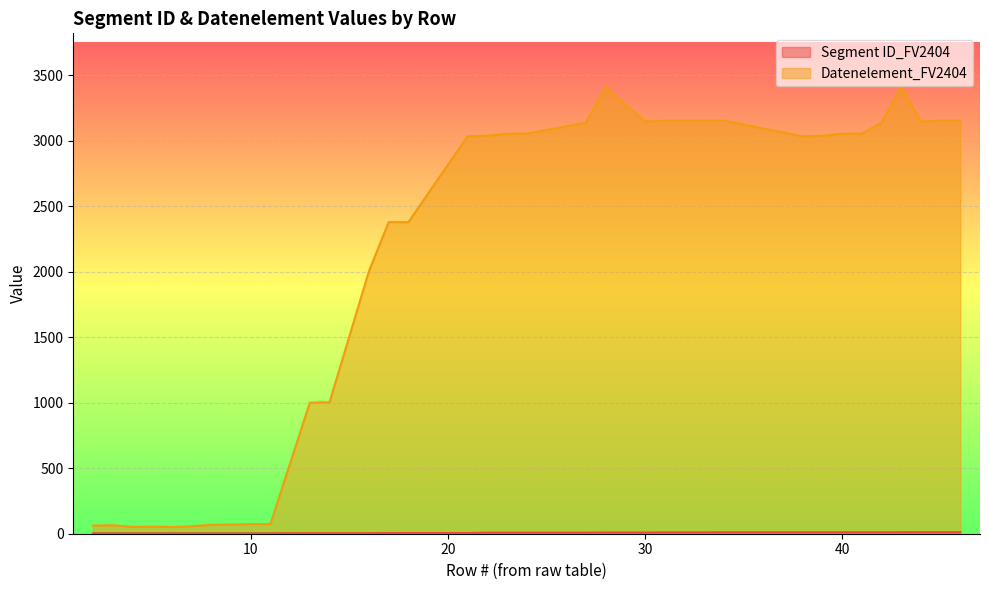

What is the spread (max minus min) of values at 4?

49